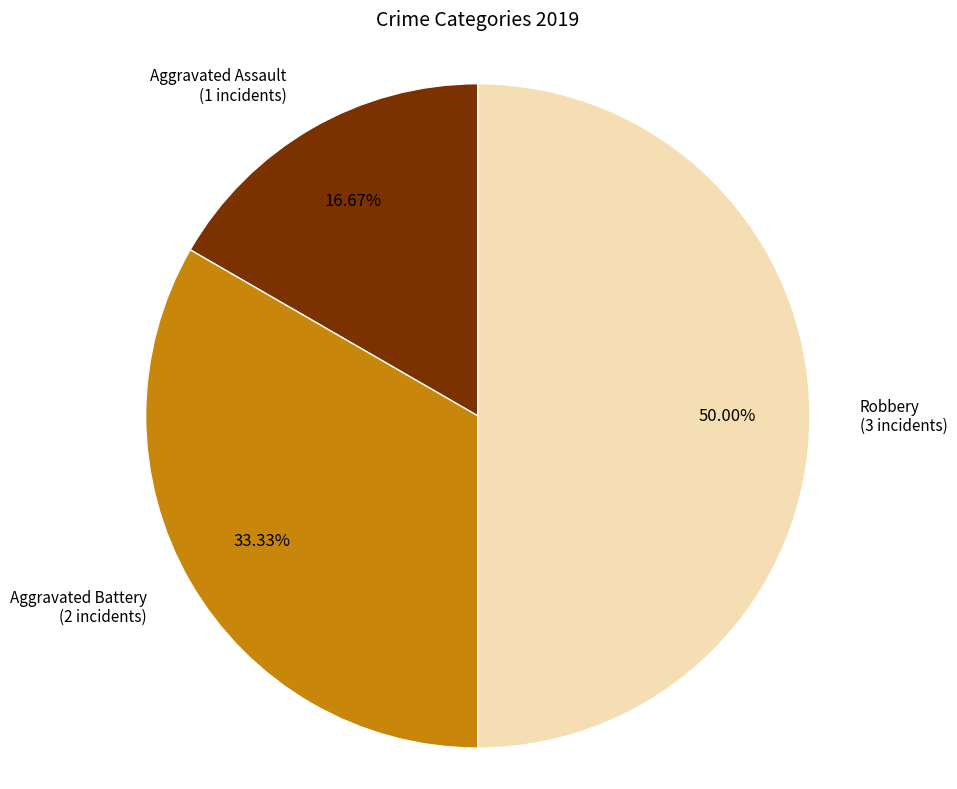

Which slice is the smallest?

Aggravated Assault